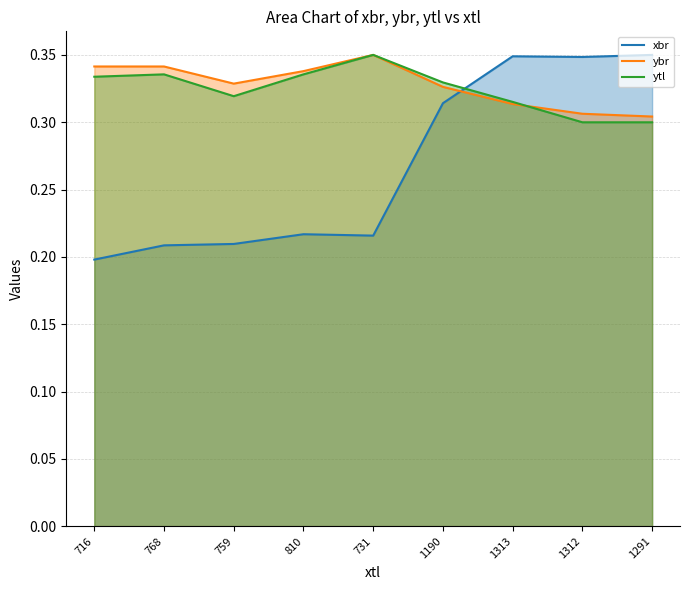

Where do xbr and ytl first cross each other?

1190 and 1313